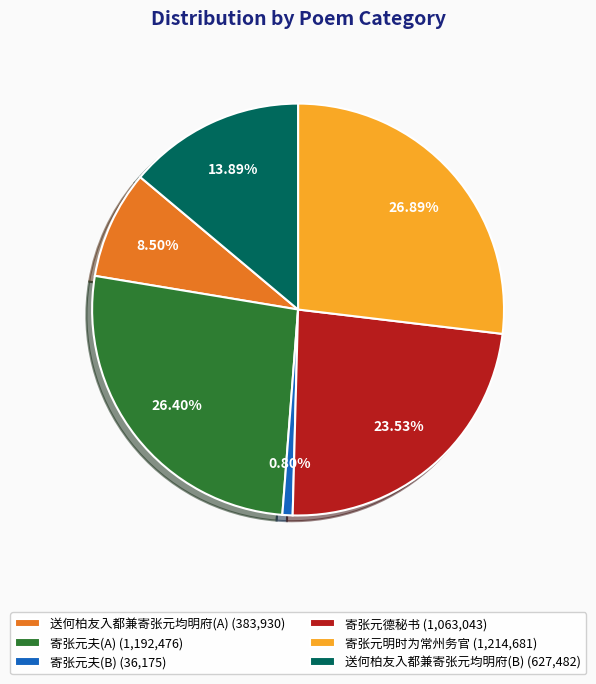

Is the sum of 寄张元夫(A) (1,192,476) and 寄张元夫(B) (36,175) greater than half?

No